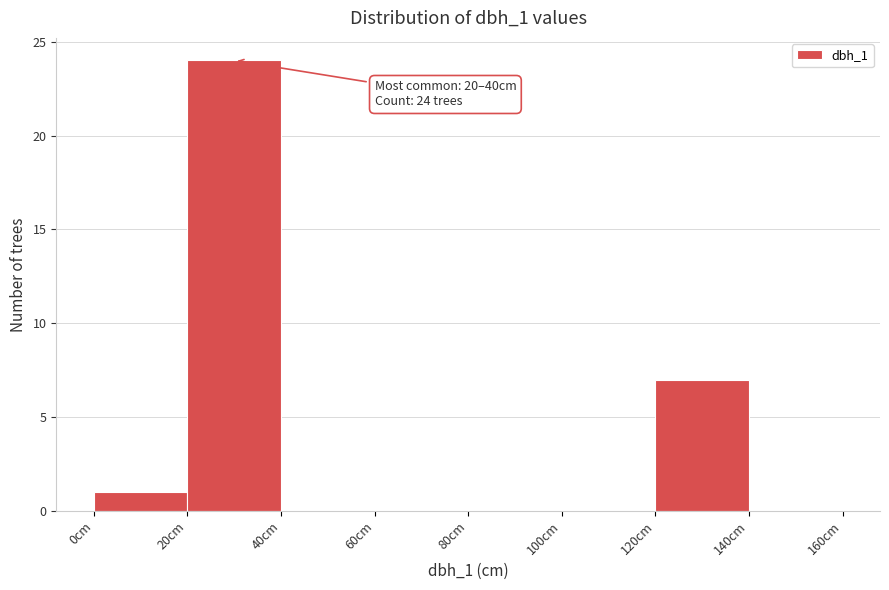

Which range on the x-axis has the tallest bar?

20 to 40